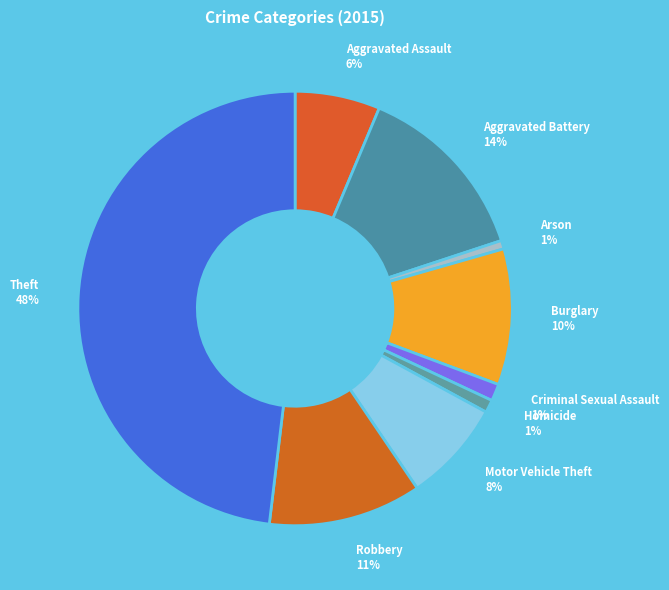

To the nearest percent, what is the average slice percentage?

11%